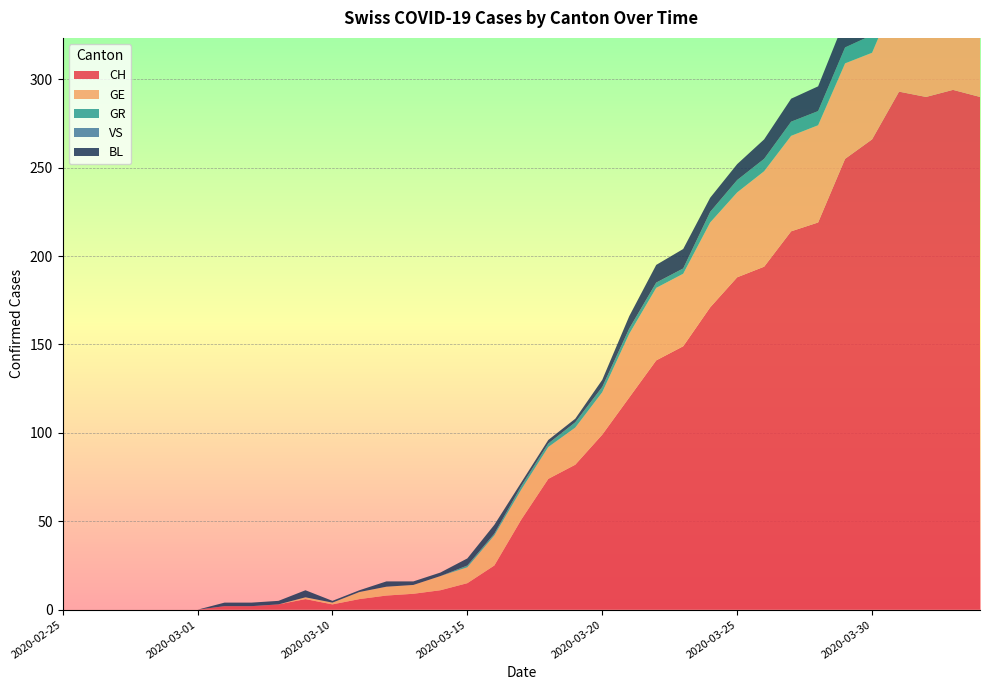

Reading right to left, what are all the values shown in this chart?

CH: 290	294	290	293	266	255	219	214	194	188	171	149	141	120	99	82	74	51	25	15	11	9	8	6	3	6	3	2	2	0	0	0	0	0	0
GE: 51	58	54	58	49	54	55	54	54	48	48	41	41	36	24	21	18	17	17	9	8	5	5	4	1	1	0	0	0	0	0	0	0	0	0
GR: 10	10	11	11	10	9	8	8	7	7	6	3	3	3	3	3	2	2	1	1	0	0	0	0	0	0	0	0	0	0	0	0	0	0	0
VS: 0	0	0	0	0	0	0	0	0	0	0	0	0	0	0	0	0	0	0	0	0	0	0	0	0	0	0	0	0	0	0	0	0	0	0
BL: 17	18	18	17	16	16	14	13	11	9	8	11	10	7	4	2	2	2	5	4	2	2	3	1	1	4	2	2	2	0	0	0	0	0	0